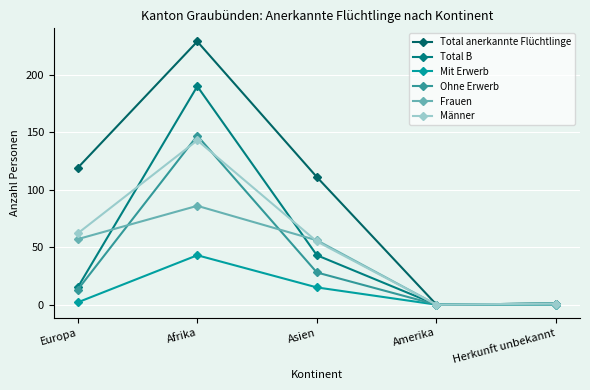

Reading left to right, transcribe all the data shown in this chart.

Total anerkannte Flüchtlinge: Europa=119	Afrika=229	Asien=111	Amerika=0	Herkunft unbekannt=1
Total B: Europa=15	Afrika=190	Asien=43	Amerika=0	Herkunft unbekannt=1
Mit Erwerb: Europa=2	Afrika=43	Asien=15	Amerika=0	Herkunft unbekannt=0
Ohne Erwerb: Europa=13	Afrika=147	Asien=28	Amerika=0	Herkunft unbekannt=1
Frauen: Europa=57	Afrika=86	Asien=56	Amerika=0	Herkunft unbekannt=0
Männer: Europa=62	Afrika=143	Asien=55	Amerika=0	Herkunft unbekannt=1